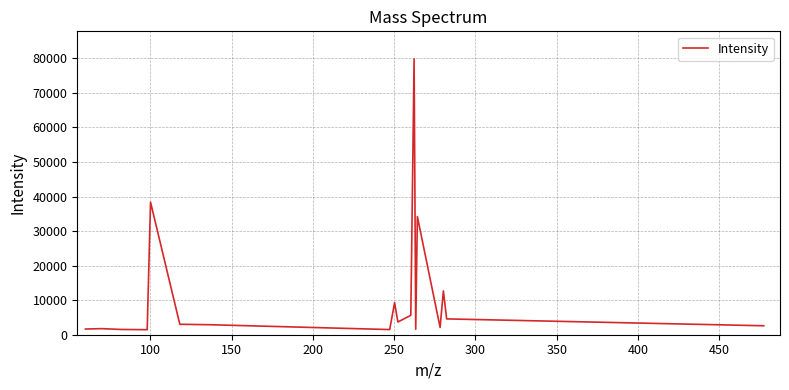

What is the average value?

11575.3